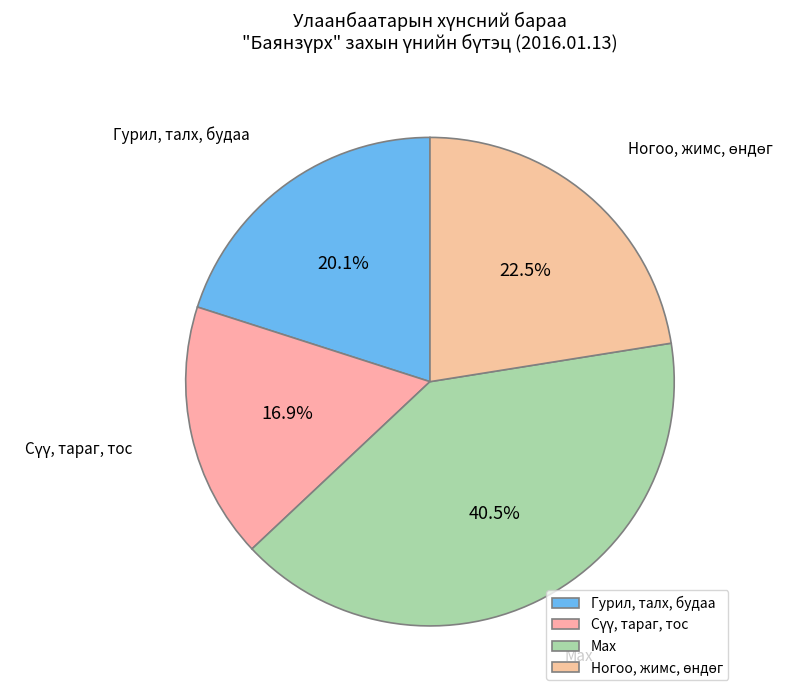

Does any single category account for the majority?

No